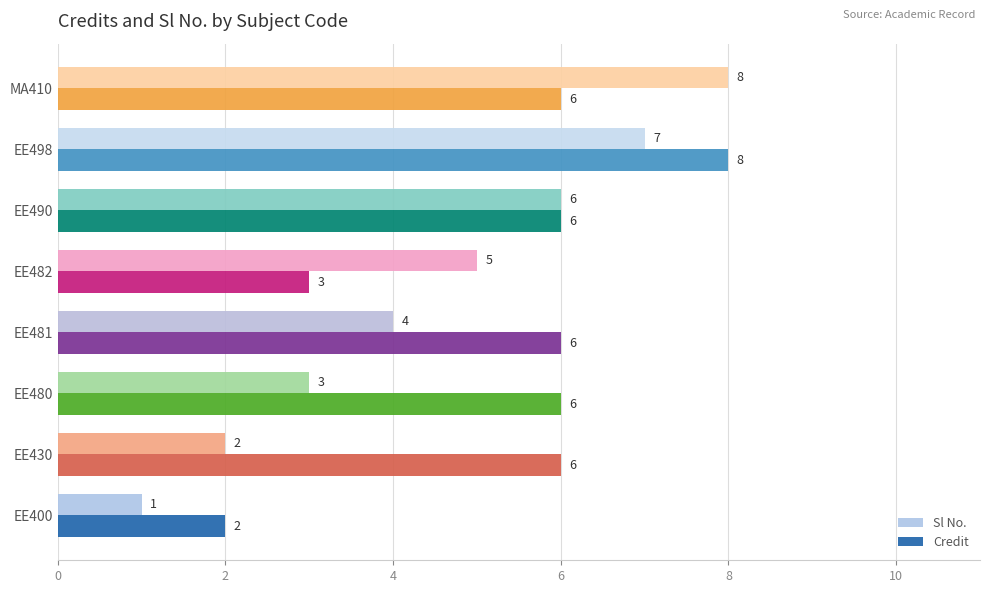

Count the Credit values in the range 6 to 7.

5